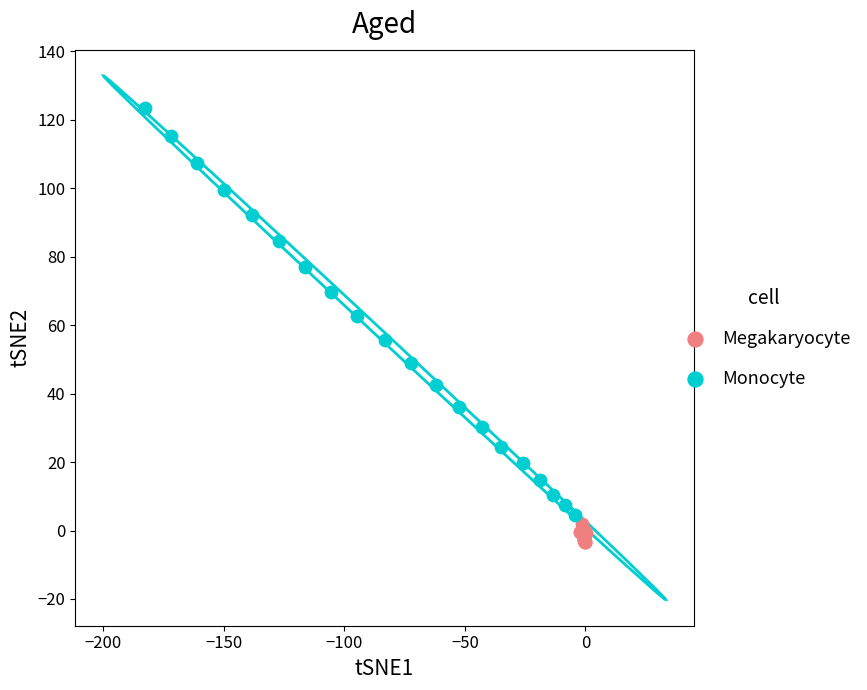

Which series contains the lowest Y value?

Megakaryocyte